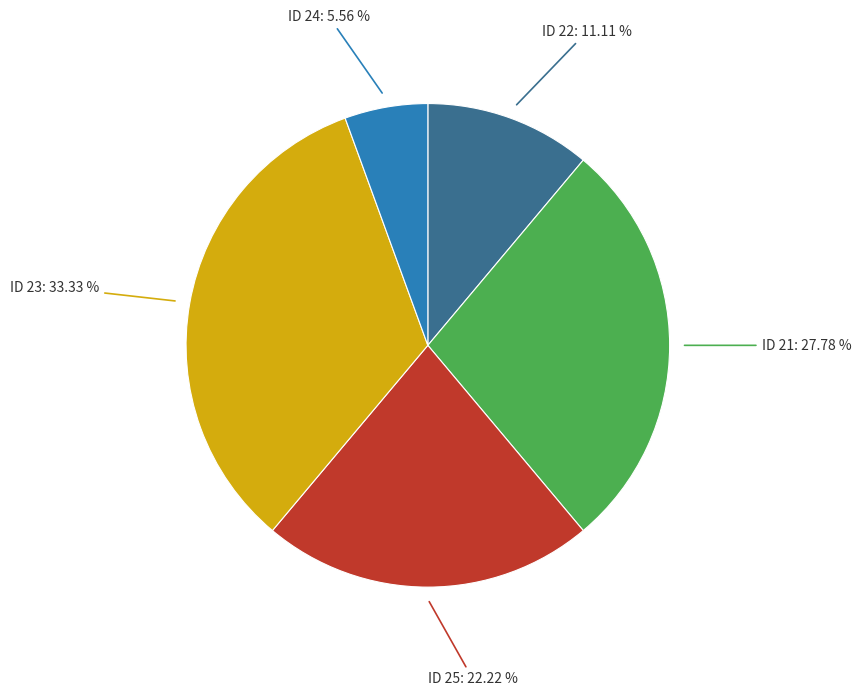

How many segments does this pie chart have?

5